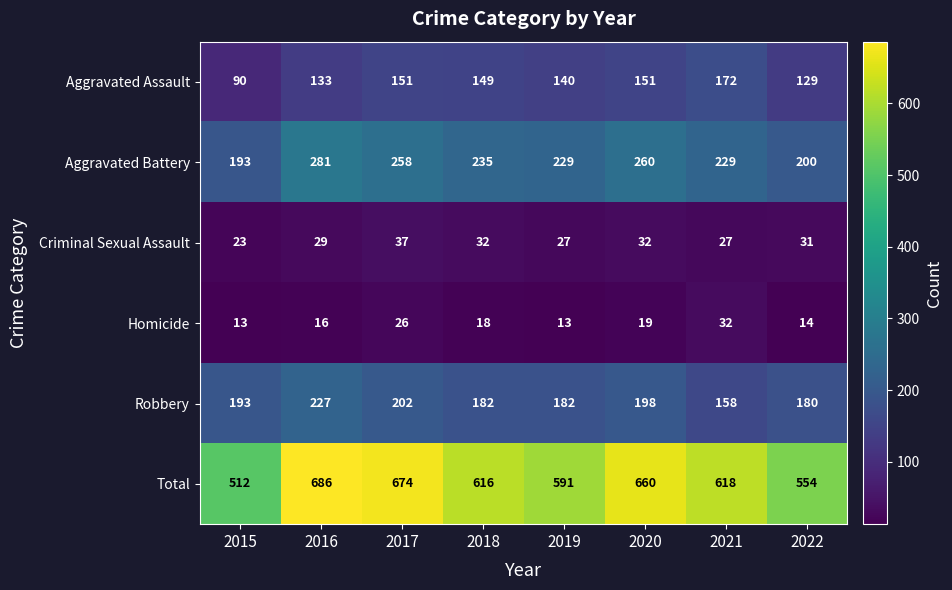

Is the value of Homicide at 2019 greater than the value of Criminal Sexual Assault at 2019?

No